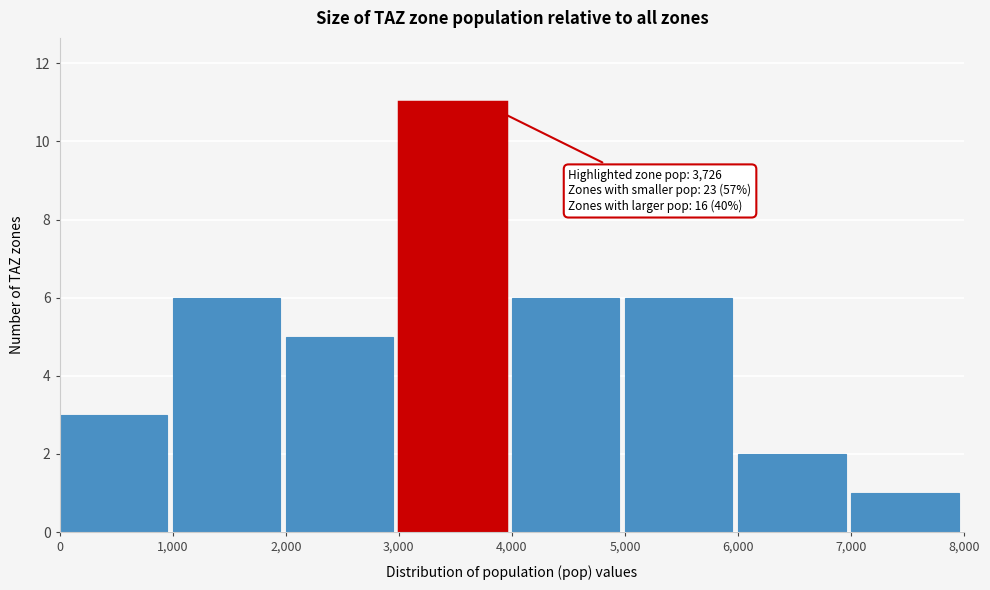

Which range on the x-axis has the tallest bar?

3,000 to 4,000